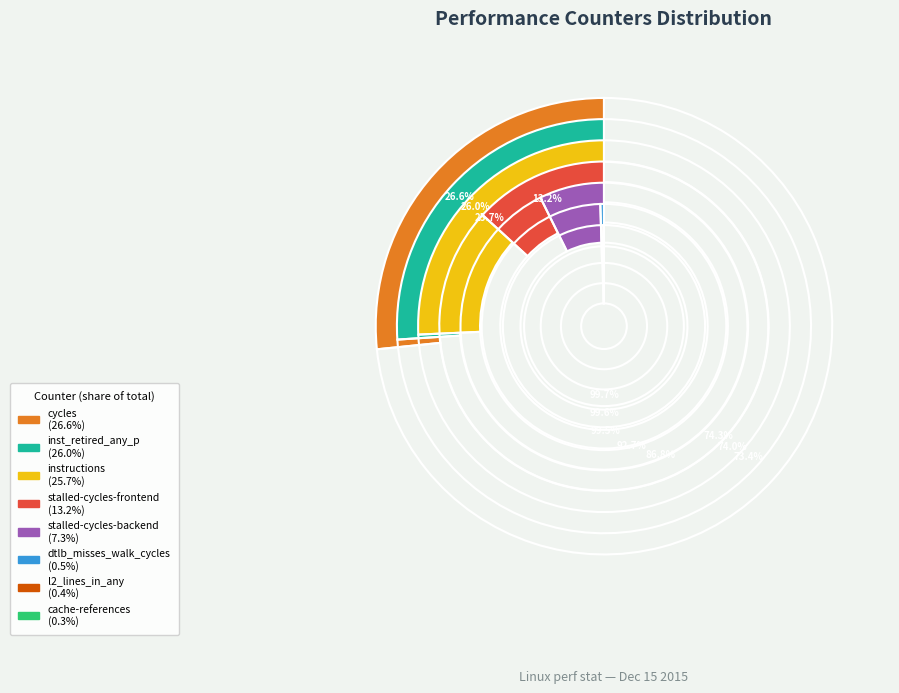

What is the largest slice in the pie chart?

cycles